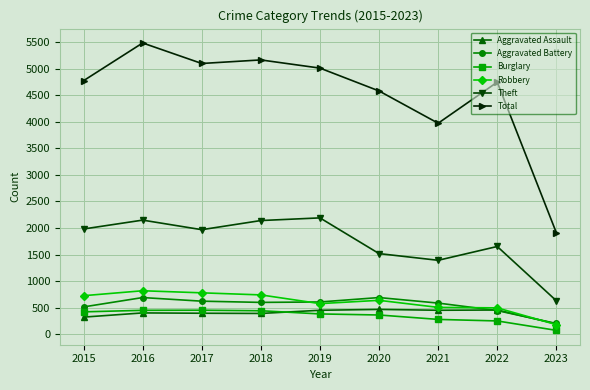

Which category has the lowest value across all series?

2023